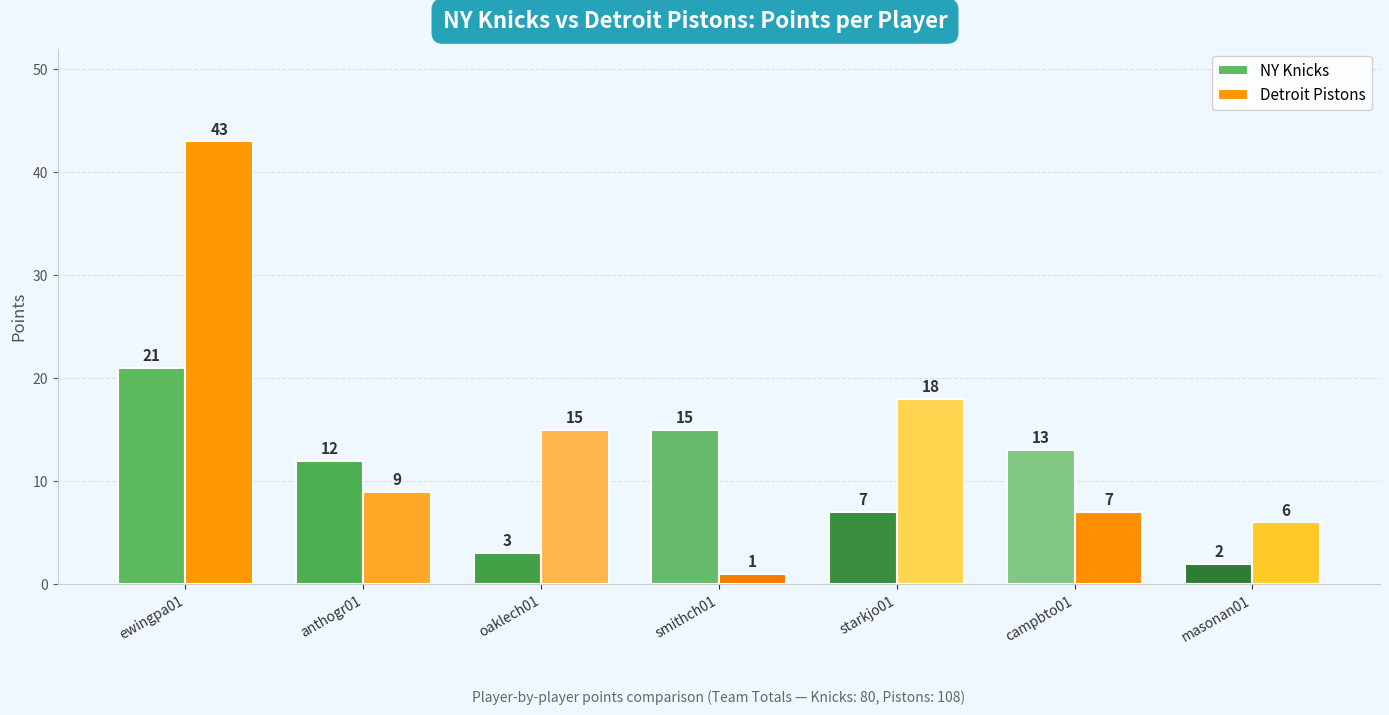

Reading left to right, list all the values displayed in this chart.

NY Knicks: ewingpa01=21	anthogr01=12	oaklech01=3	smithch01=15	starkjo01=7	campbto01=13	masonan01=2
Detroit Pistons: ewingpa01=43	anthogr01=9	oaklech01=15	smithch01=1	starkjo01=18	campbto01=7	masonan01=6